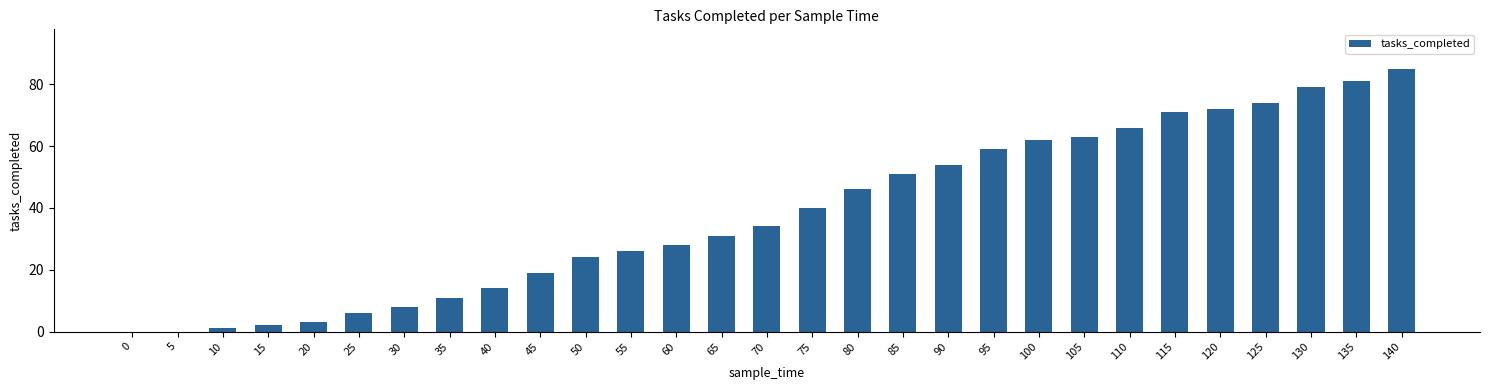

Reading left to right, extract all data points from this chart.

0=0	5=0	10=1	15=2	20=3	25=6	30=8	35=11	40=14	45=19	50=24	55=26	60=28	65=31	70=34	75=40	80=46	85=51	90=54	95=59	100=62	105=63	110=66	115=71	120=72	125=74	130=79	135=81	140=85